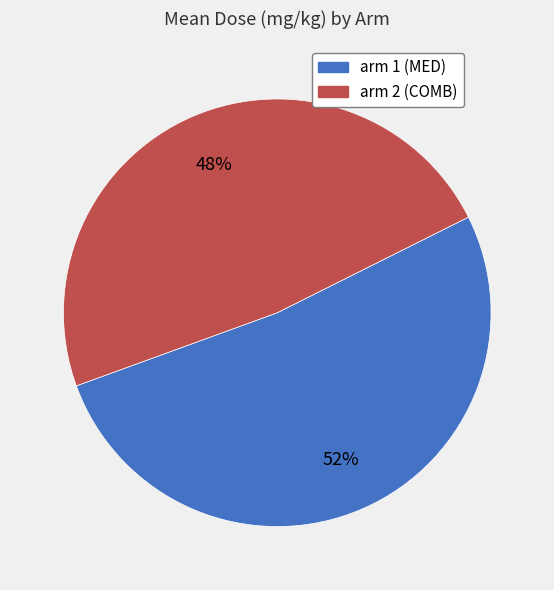

To the nearest percent, what portion does arm 1 (MED) represent?

52%